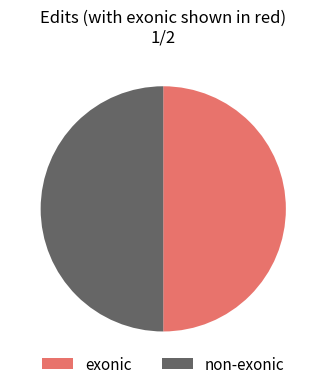

Count the number of slices in the pie.

2